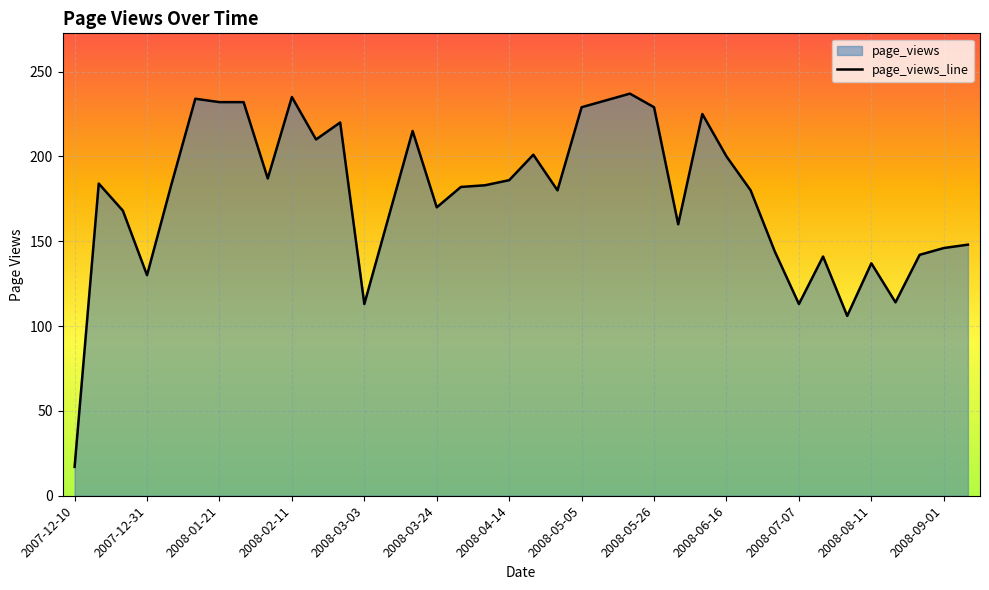

Rank the categories by value from lowest to highest.

2007-12-10, 2008-08-04, 2008-03-03, 2008-07-07, 2008-08-18, 2007-12-31, 2008-08-11, 2008-07-14, 2008-08-25, 2008-06-30, 2008-09-01, 2008-09-08, 2008-06-02, 2008-03-10, 2007-12-24, 2008-03-24, 2008-04-28, 2008-06-23, 2008-03-31, 2008-01-07, 2008-04-07, 2007-12-17, 2008-04-14, 2008-02-04, 2008-06-16, 2008-04-21, 2008-02-18, 2008-03-17, 2008-02-25, 2008-06-09, 2008-05-05, 2008-05-26, 2008-01-21, 2008-01-28, 2008-05-12, 2008-01-14, 2008-02-11, 2008-05-19